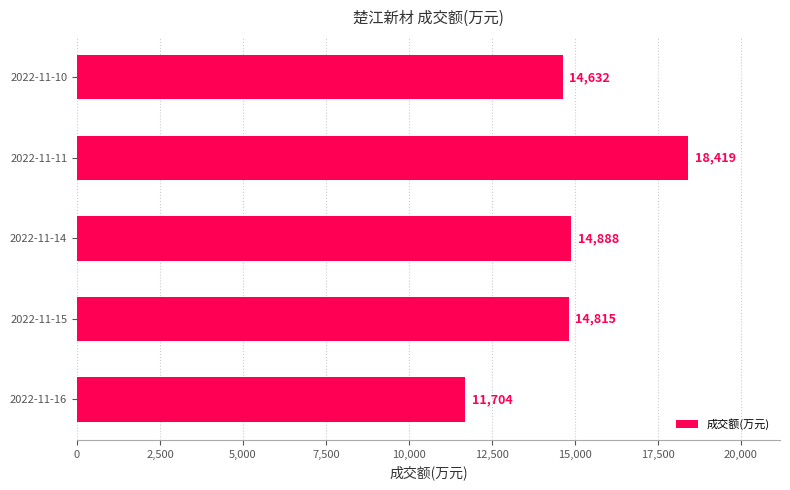

What is the ratio of the value at 2022-11-16 to the value at 2022-11-11?

0.6